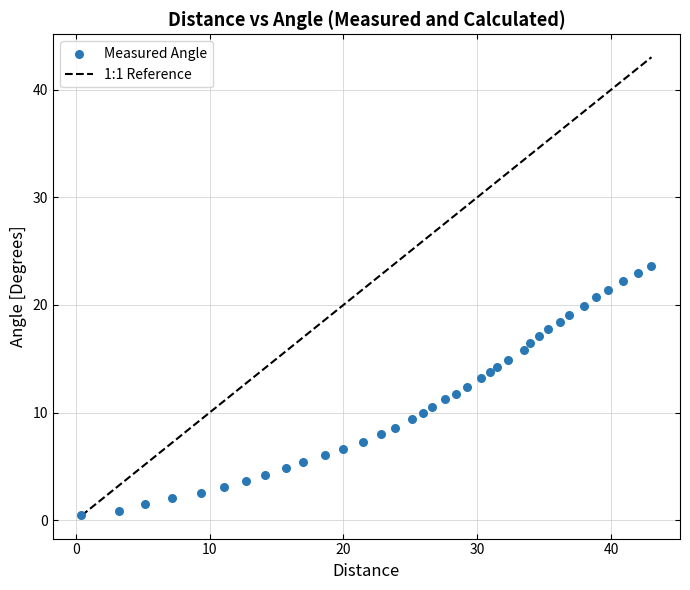

What is the range of X values (max minus min)?

42.6